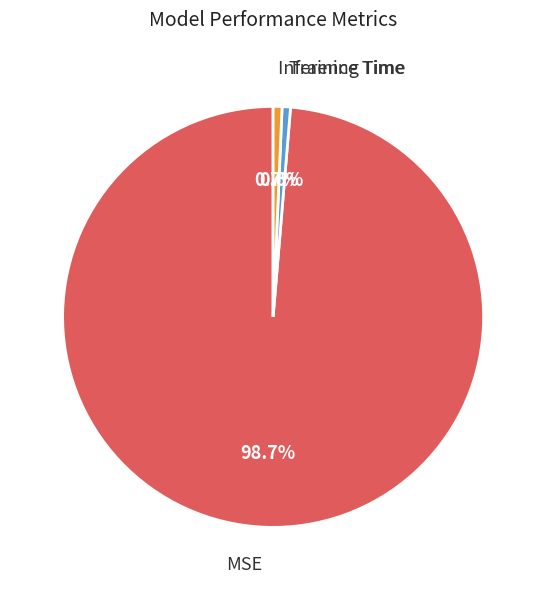

What is the total percentage of Training Time and MSE?

99.3%